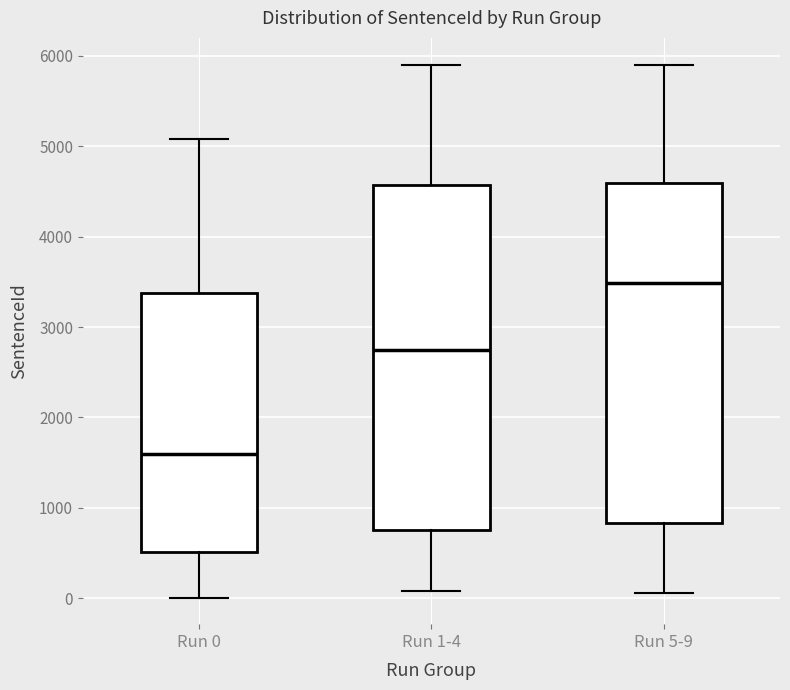

Which box's median line is the lowest?

Run 0